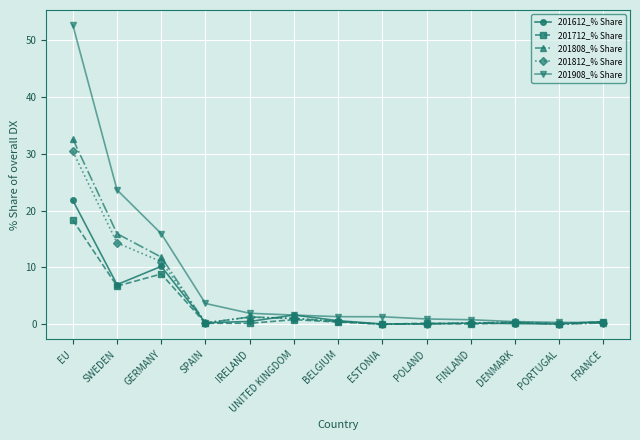

How many times do 201612_% Share and 201908_% Share cross each other?

3